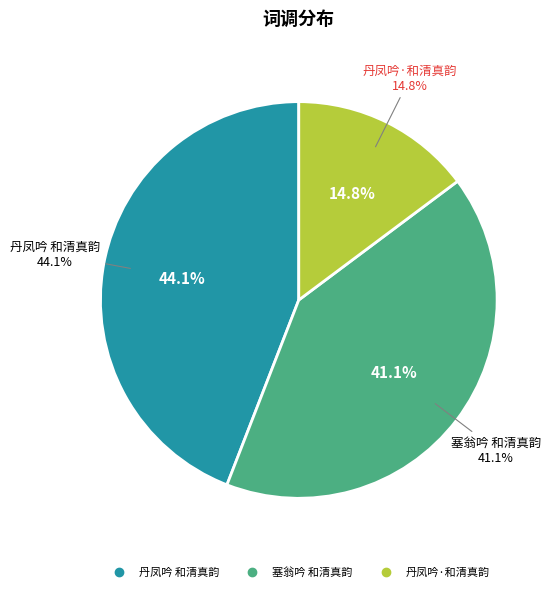

To the nearest percent, what is the difference between the 丹凤吟 和清真韵 and 丹凤吟·和清真韵 slice percentages?

29%